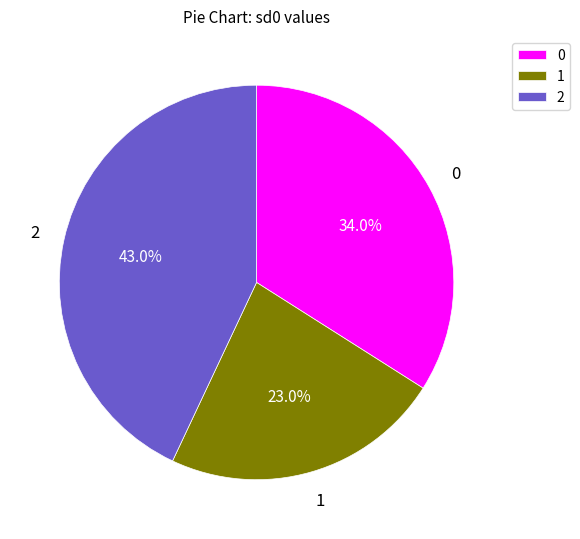

To the nearest percent, what is the average slice percentage?

33%